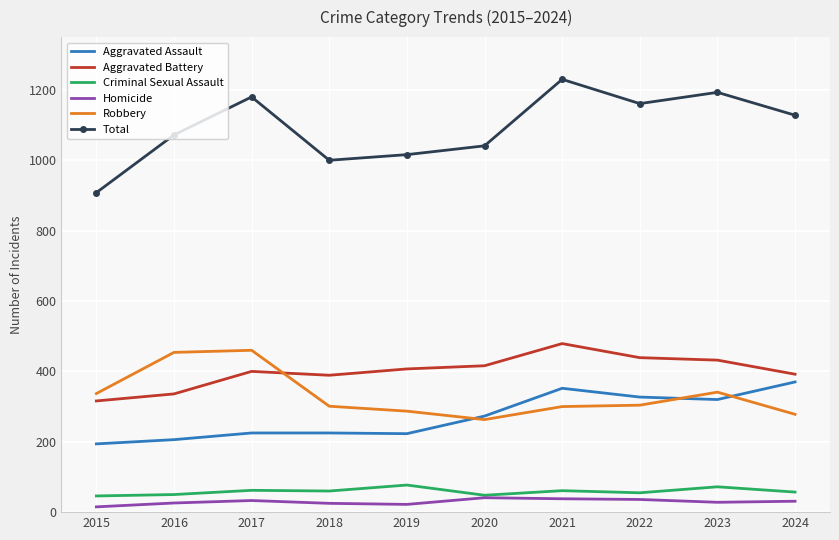

Is it true that Criminal Sexual Assault equals 61 at 2021?

True